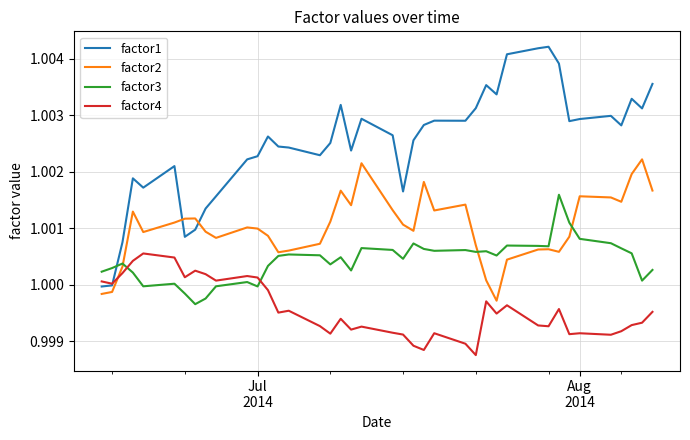

Which series has the largest total across all categories?

factor1